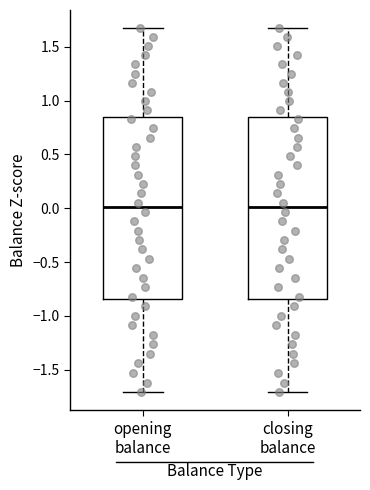

Reading left to right, transcribe this box plot: for each box, give where its median line is, the range the box spans, and where its two whiskers end, as read against the y-axis. The values are not printed on the chart, so give them approximately, as read against the axis.

opening balance: median 0.00, box -0.85 to 0.85, whiskers -1.70 to 1.65
closing balance: median 0.00, box -0.85 to 0.85, whiskers -1.70 to 1.65